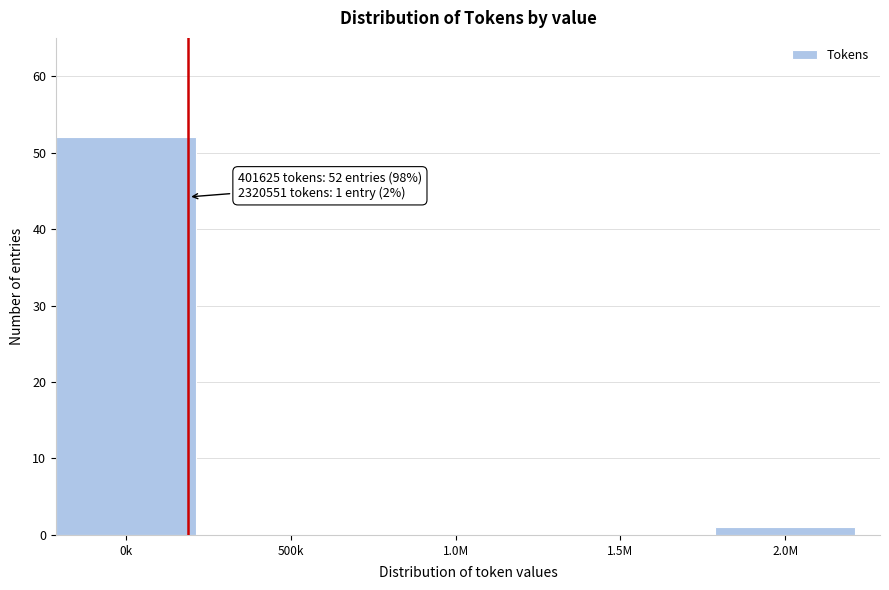

Reading left to right, transcribe all the data shown in this chart.

0k=52	500k=0	1.0M=0	1.5M=0	2.0M=1